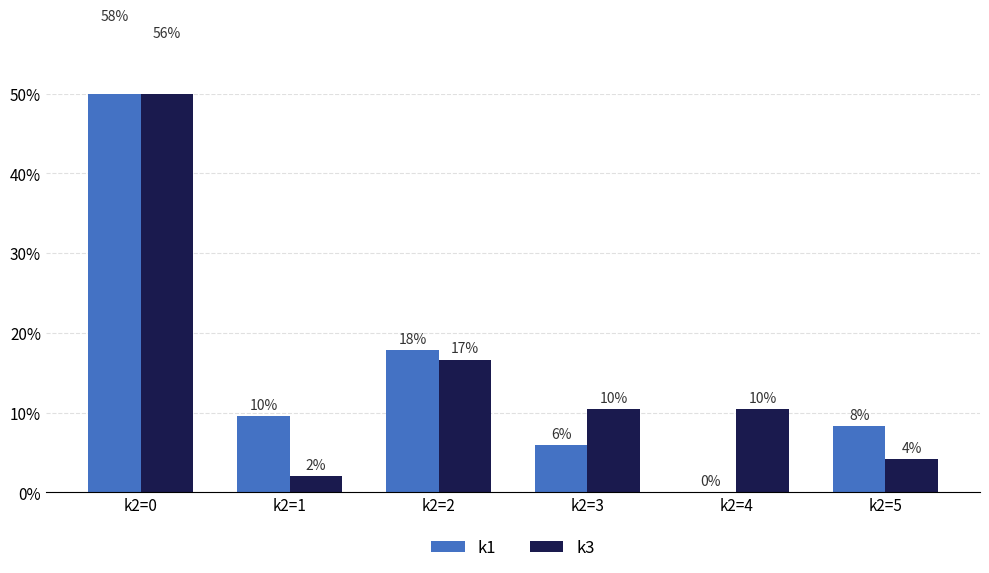

Is it true that k1 equals 6.0 at k2=3?

True